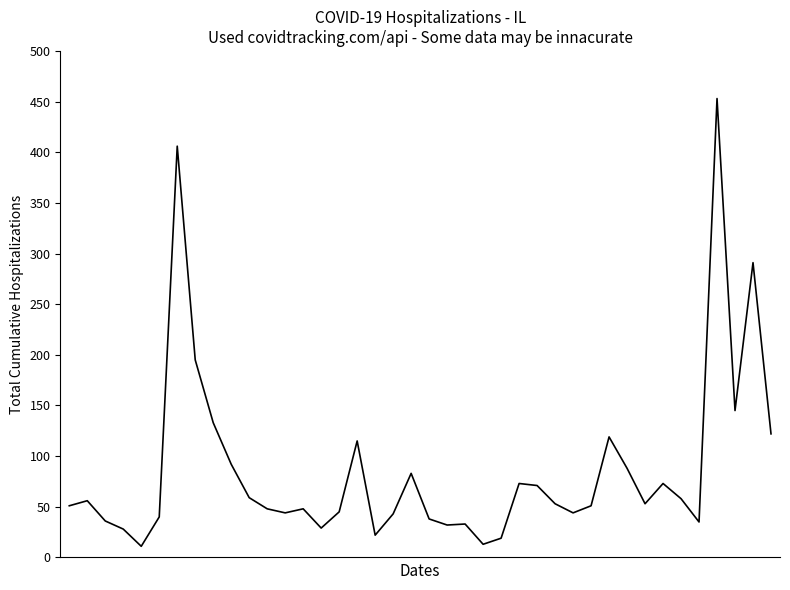

Count the number of data series in this chart.

1